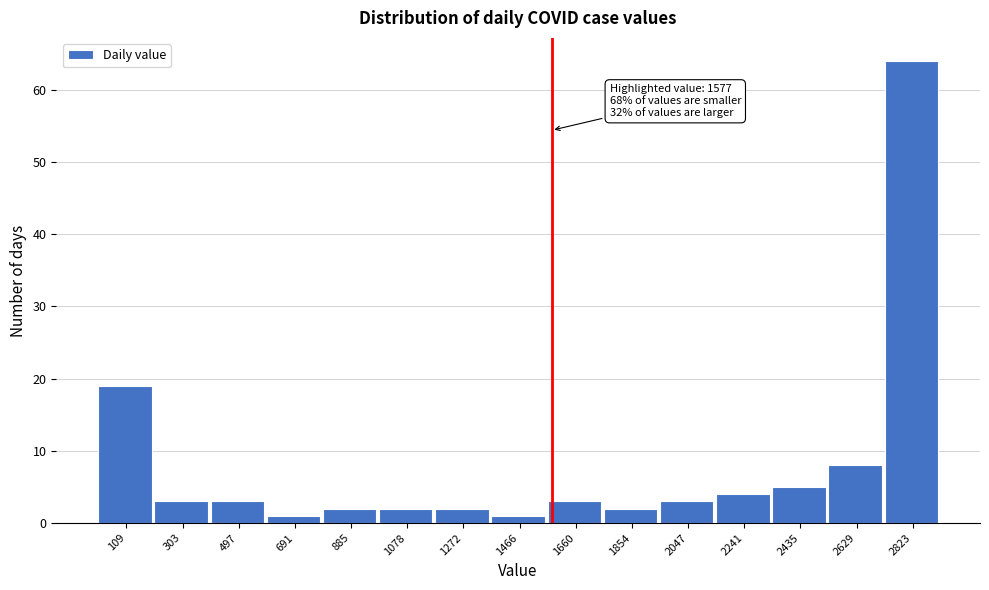

Which range on the x-axis has the tallest bar?

2720 to 2920